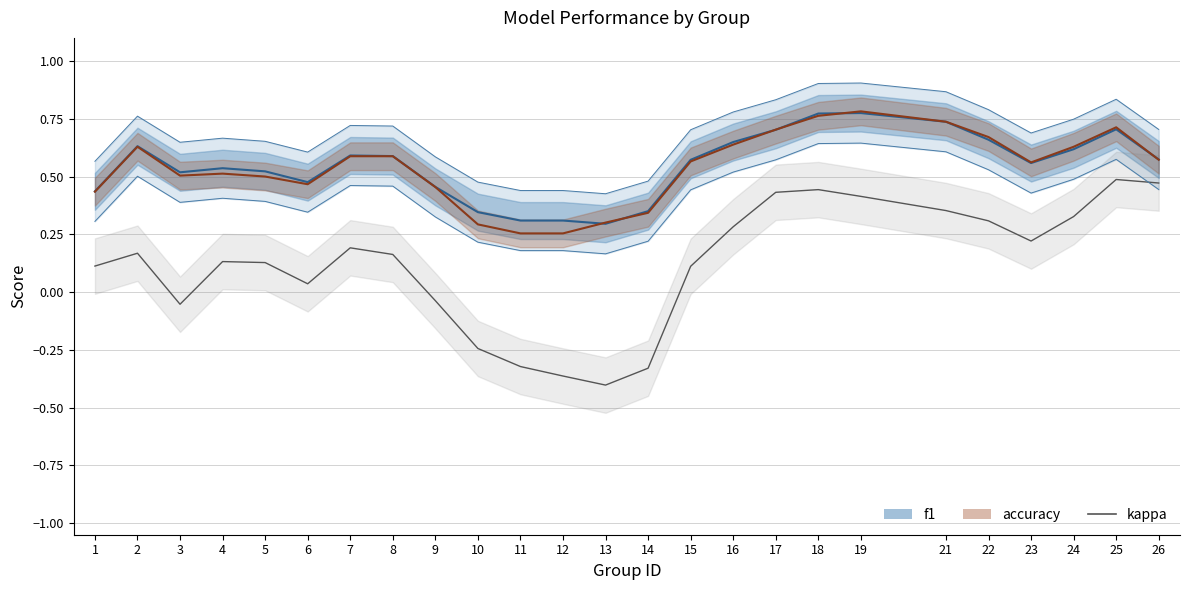

How many lines are shown in the chart?

3